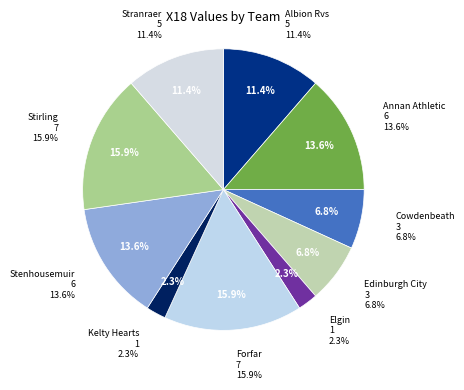

Combined, what portion of the pie is Stenhousemuir and Annan Athletic?

27.3%